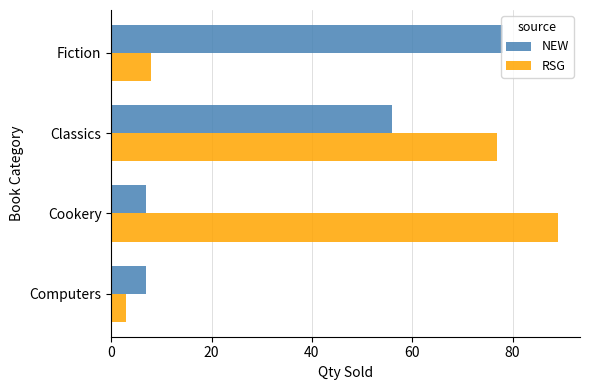

Is it true that RSG equals 8 at Fiction?

True